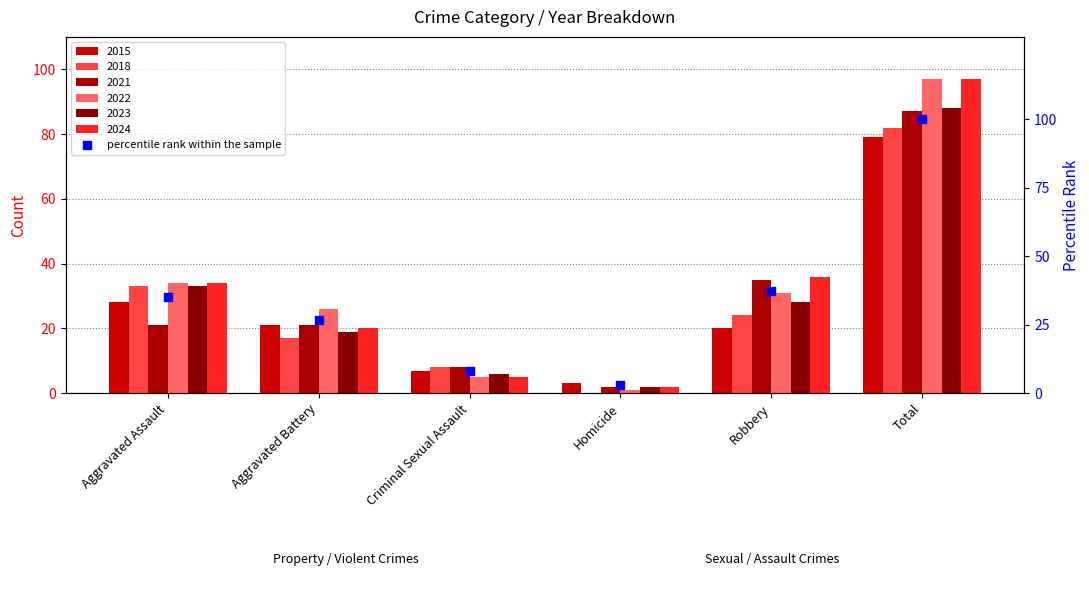

Approximately how many times larger is the value at Homicide compared to Aggravated Assault?

0.1